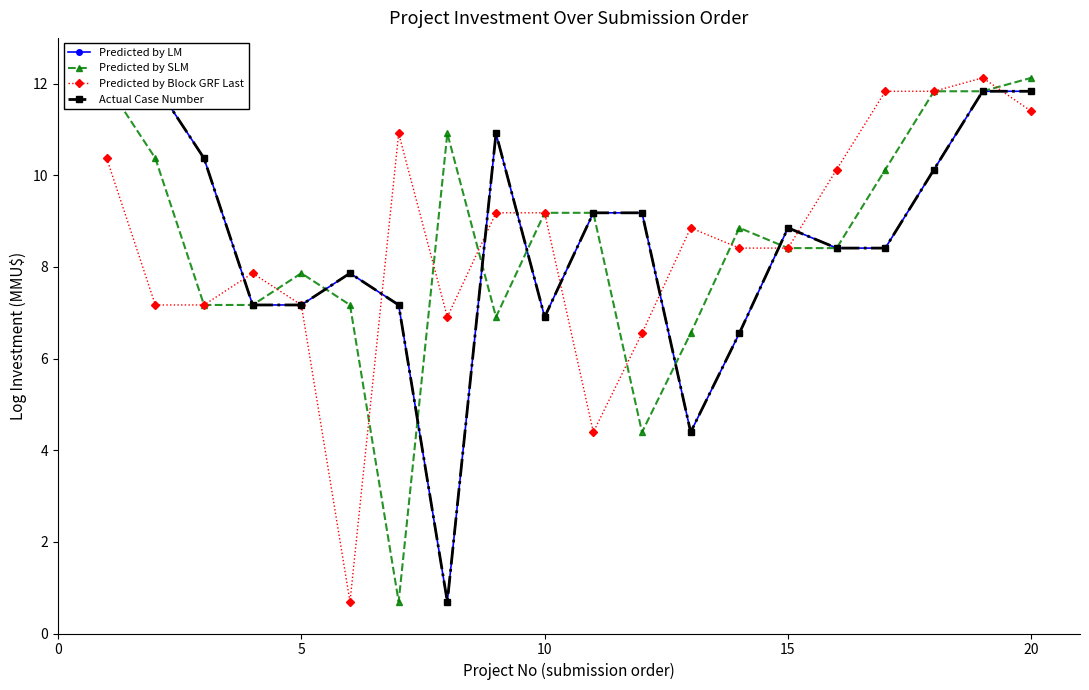

Count the number of categories in the chart.

20